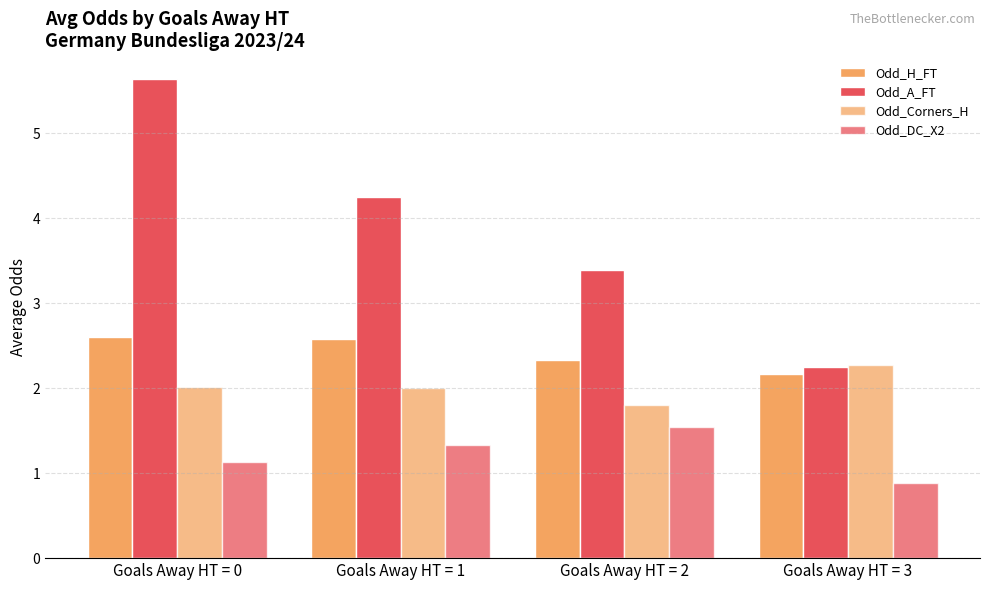

How many categories are shown in the chart?

4